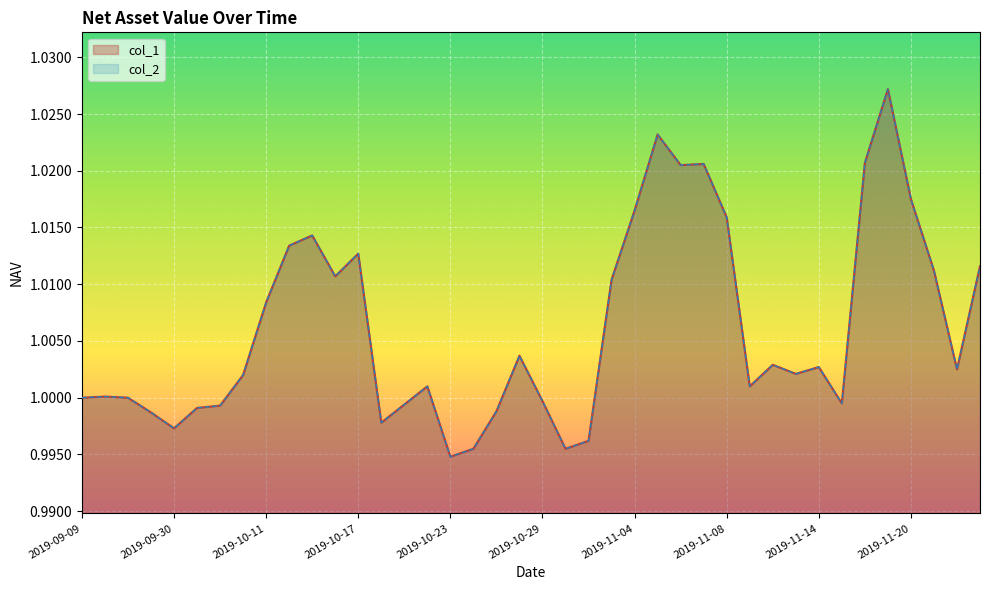

Read the col_1 value at 2019-11-01.

1.0